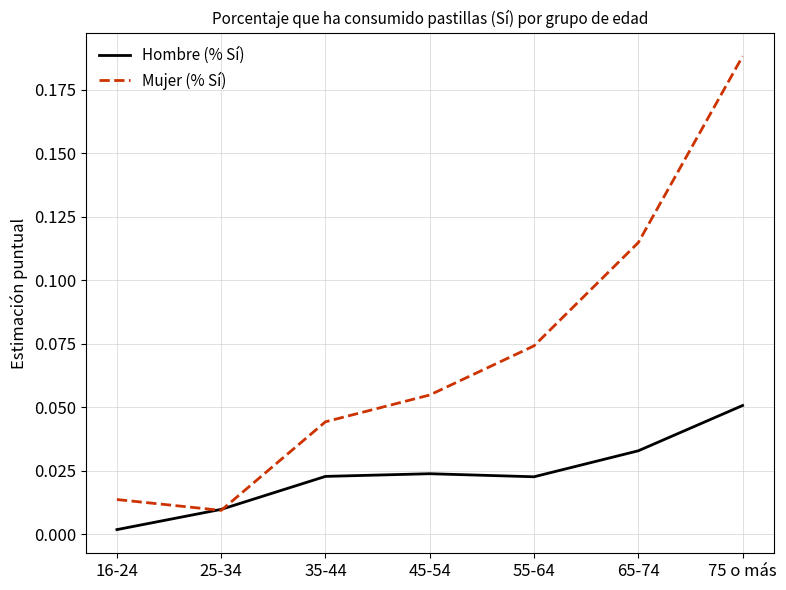

Which series changed the most between 25-34 and 35-44?

Mujer (% Sí)